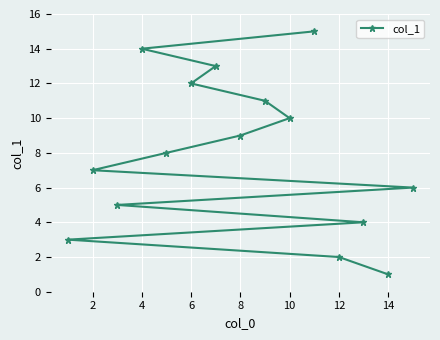

True or false: the data shows 3 at 12.

False